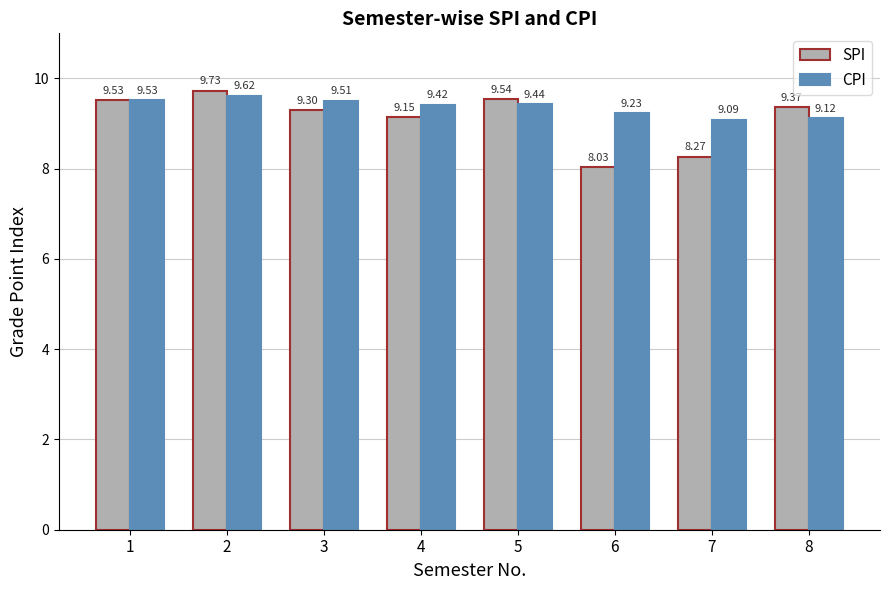

True or false: SPI has a value of 11.8 at 7.

False